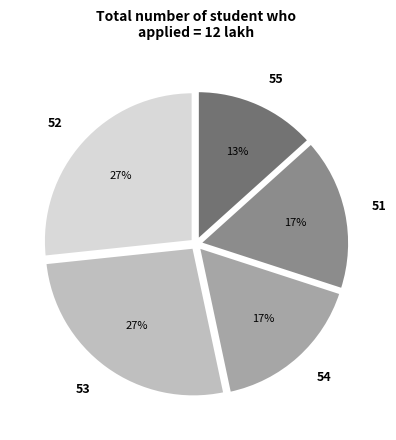

Approximately how many times larger is the value at 54 compared to 51?

1.0